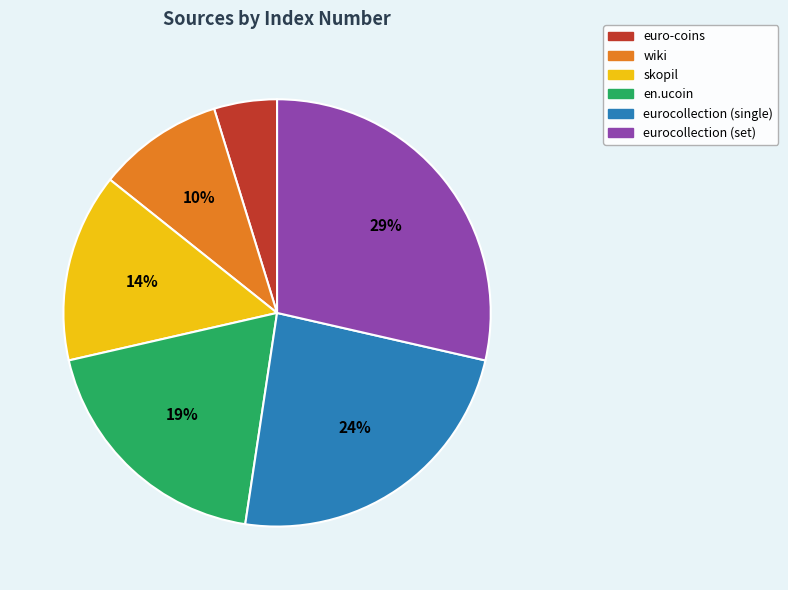

How many slices are in this pie chart?

6